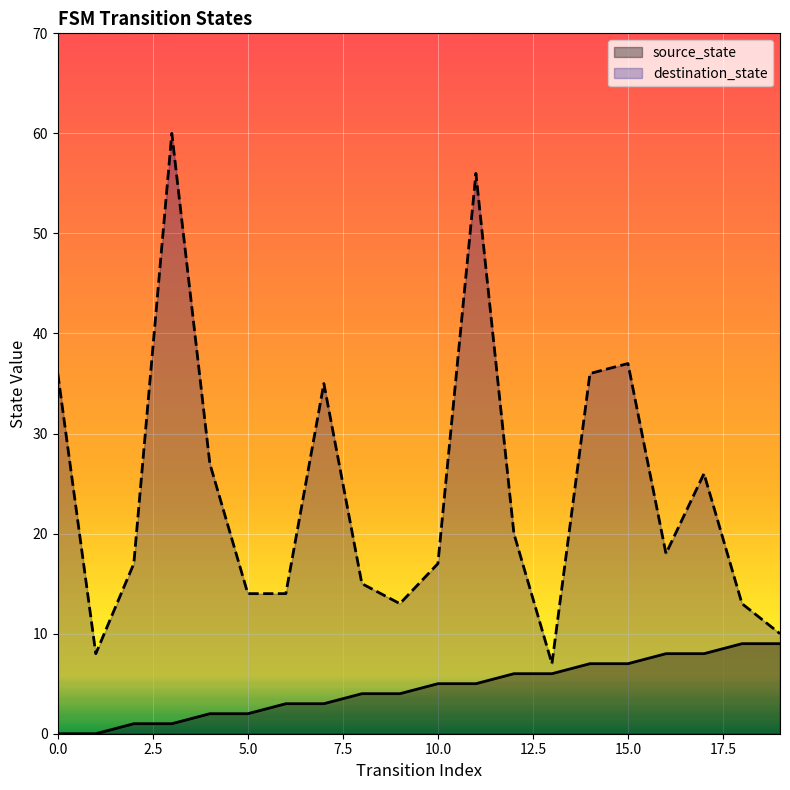

Is the value of source_state at 10.0 greater than the value of destination_state at 10.0?

No